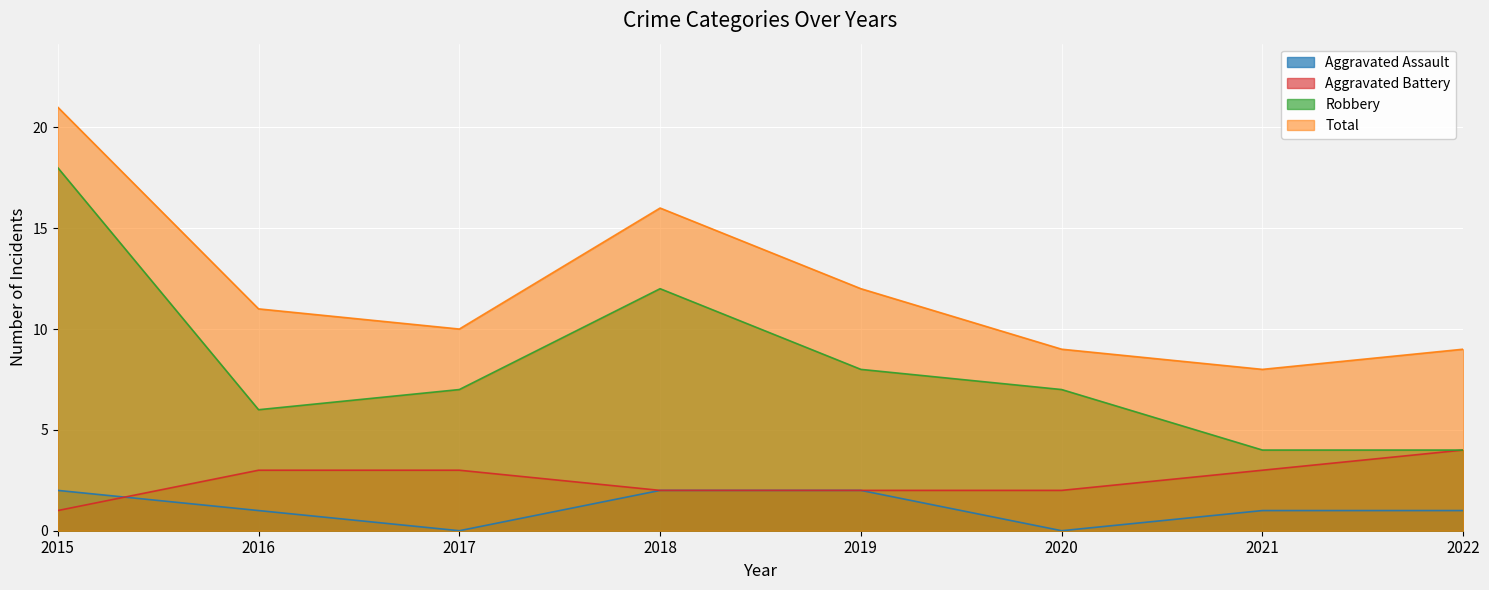

What is the difference between the highest and lowest values at 2020?

9